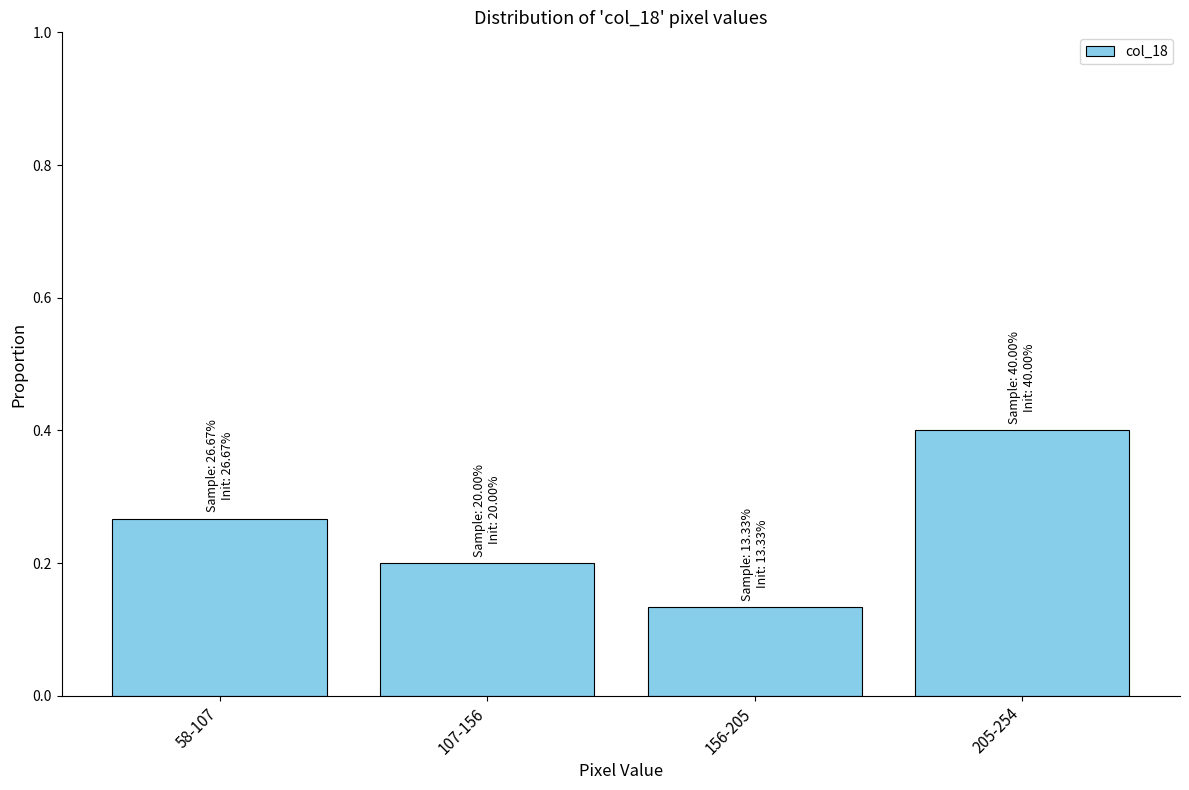

What is the sum of all values?

1.0